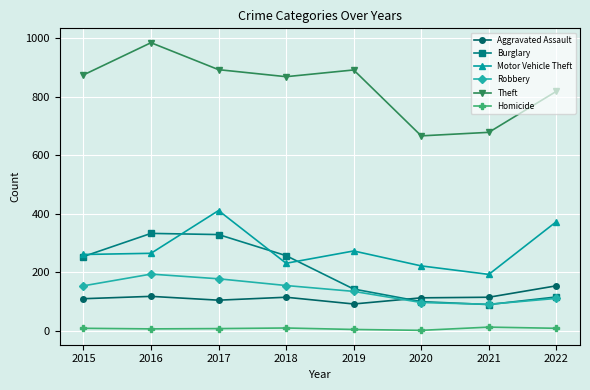

What is the greatest value displayed?

984